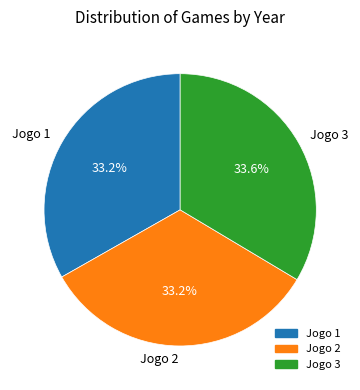

To the nearest percent, what portion does Jogo 2 represent?

33%